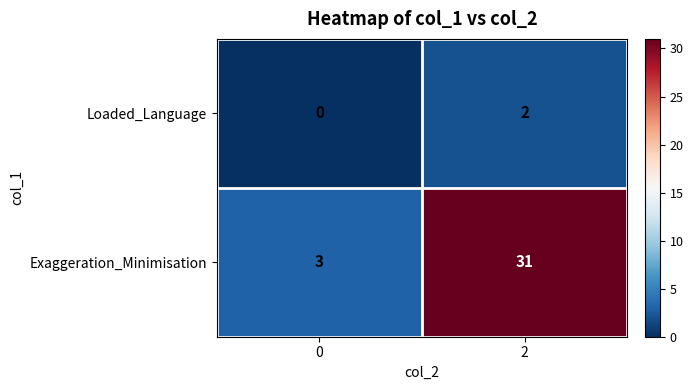

What is the spread (max minus min) of values at 2?

29